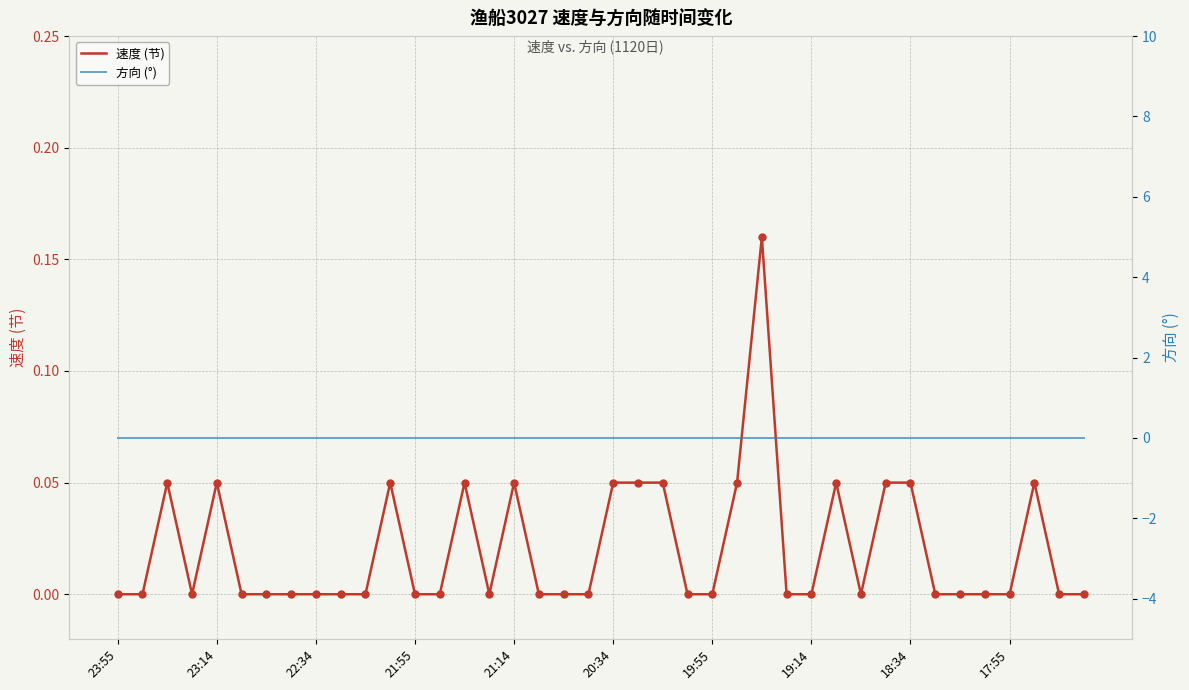

Which series has the largest Y range (max minus min)?

速度 (节)